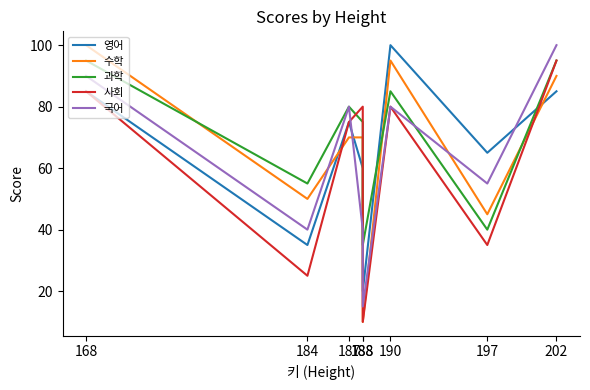

How many values in the 국어 series are below 80?

4